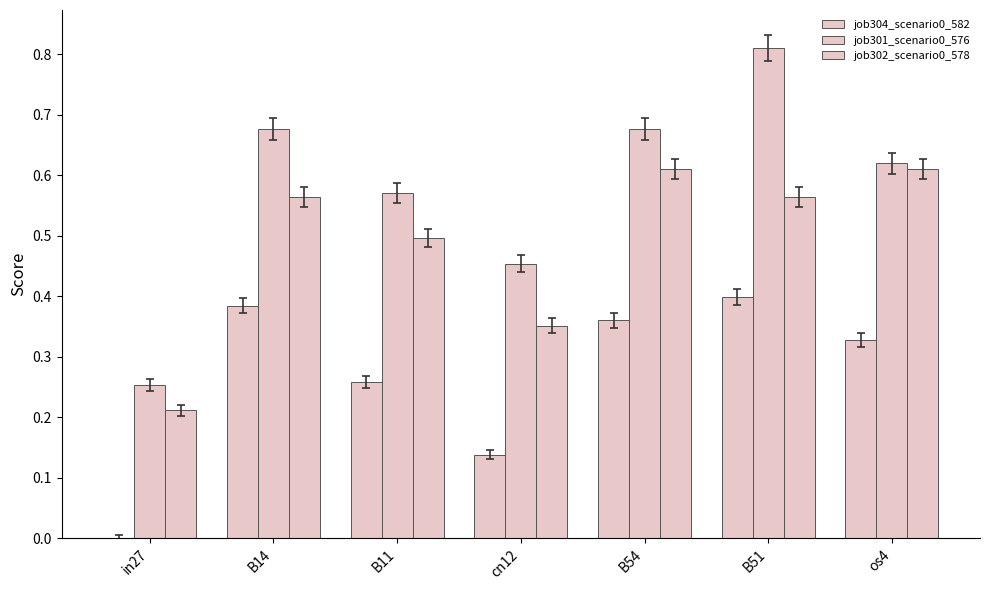

Rank the series at B51 from lowest to highest value.

job304_scenario0_582, job302_scenario0_578, job301_scenario0_576